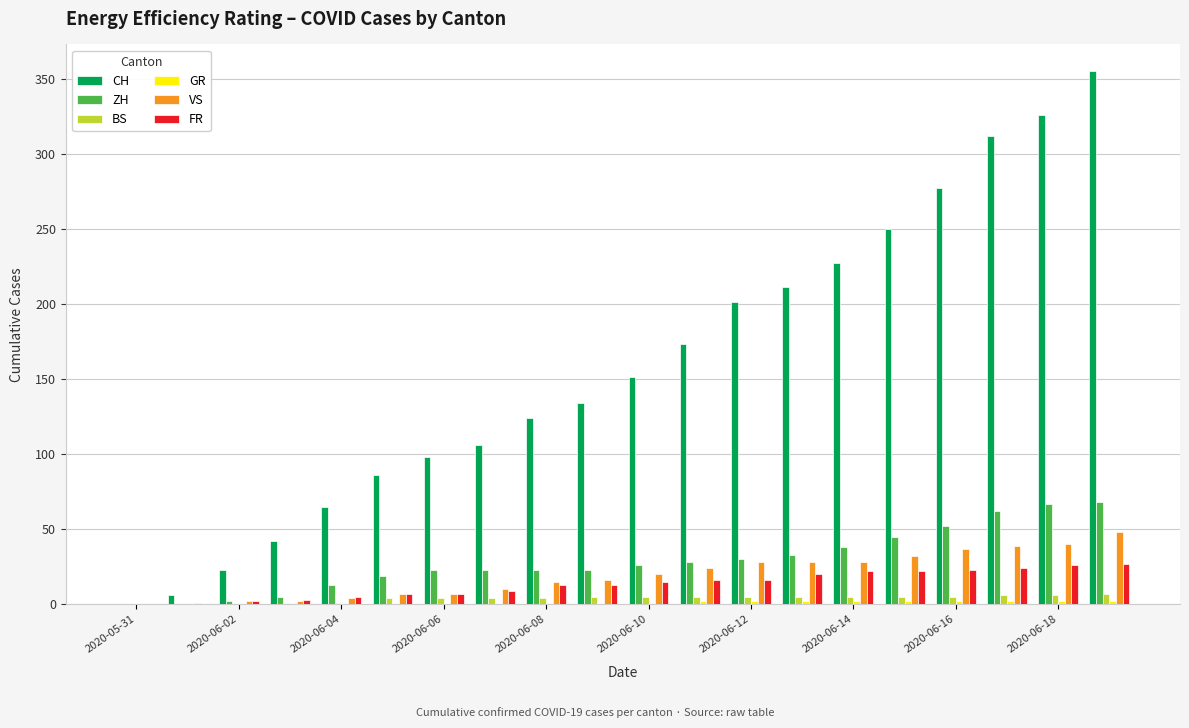

What is the sum of all CH values?

3167